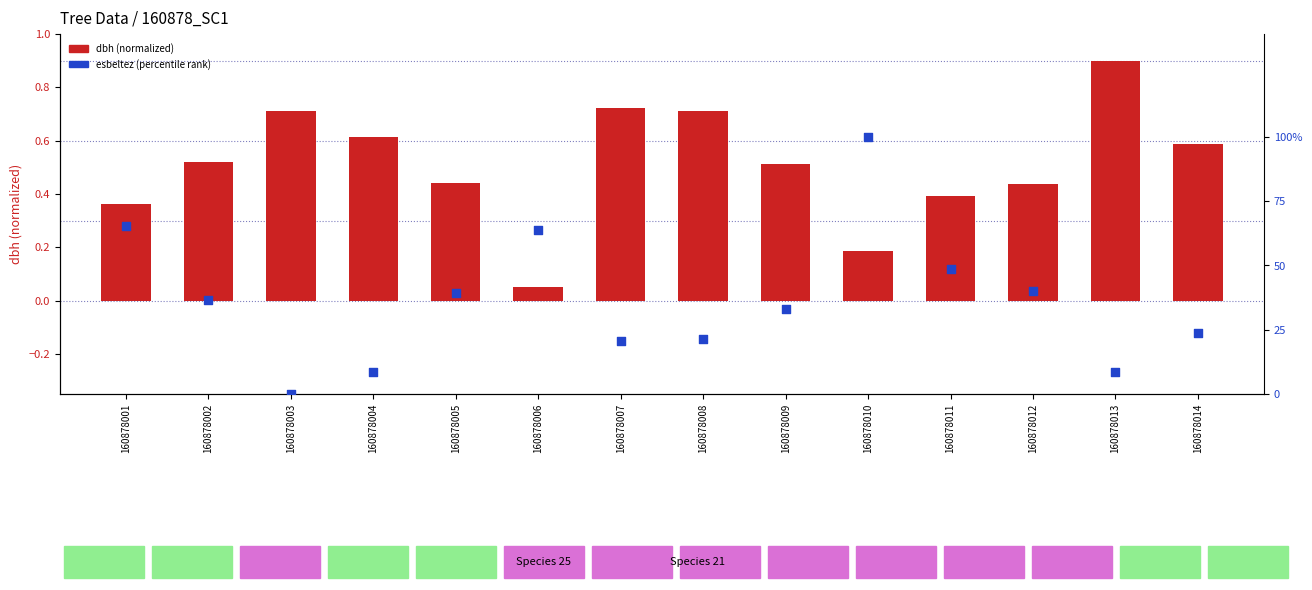

What are all the series names shown in the legend?

dbh (normalized), esbeltez (percentile rank)